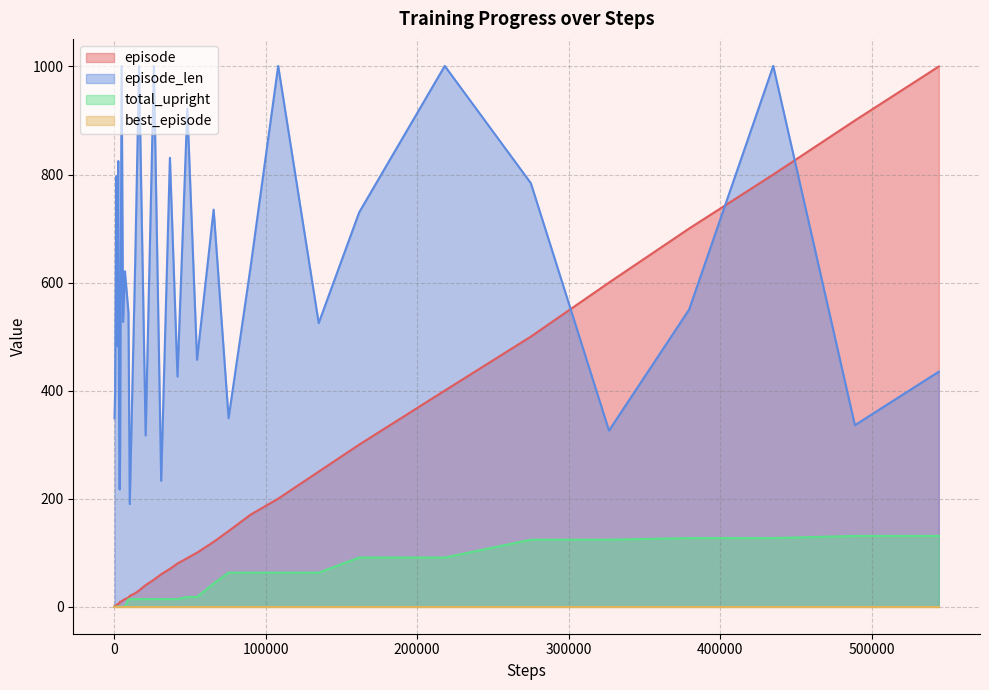

Which series has the widest spread of values?

episode